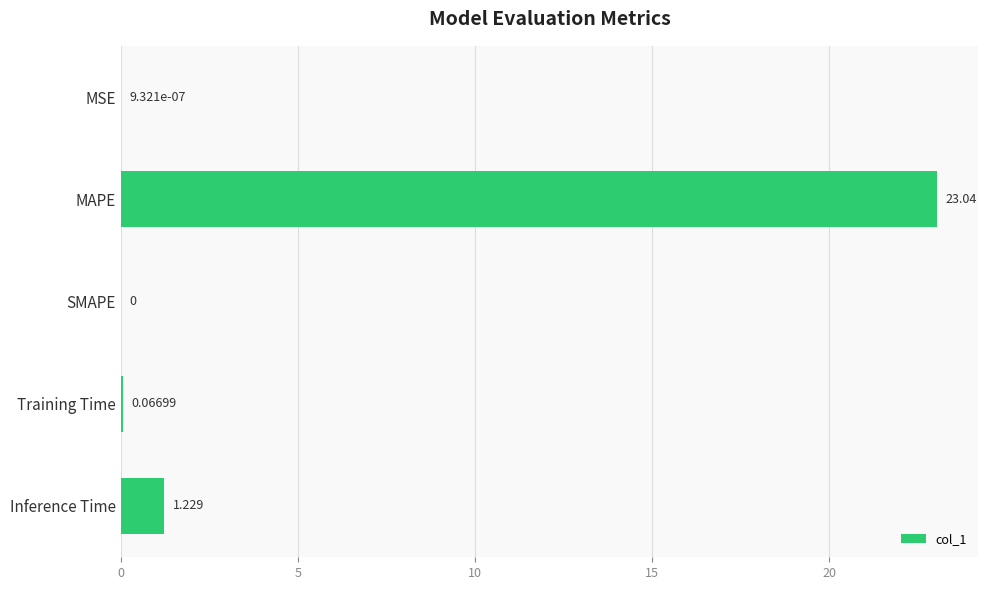

Which has a higher value, Training Time or MSE?

Training Time